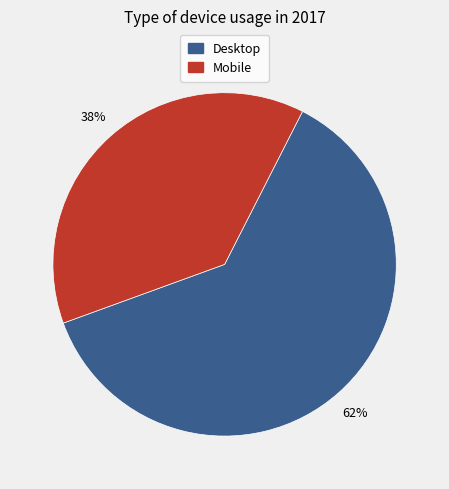

Rank the categories by value from highest to lowest.

Desktop, Mobile